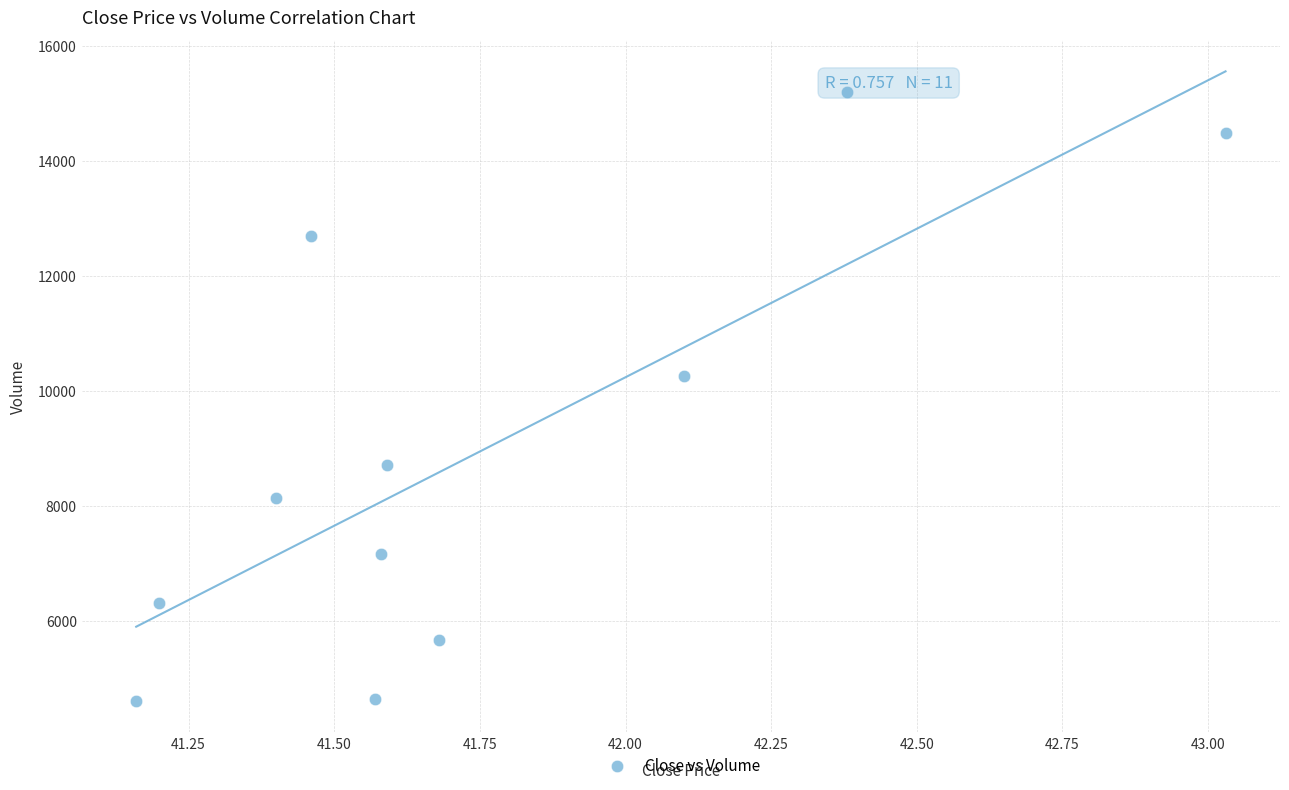

What Y value in the scatter plot is closest to 9905?

10254.1